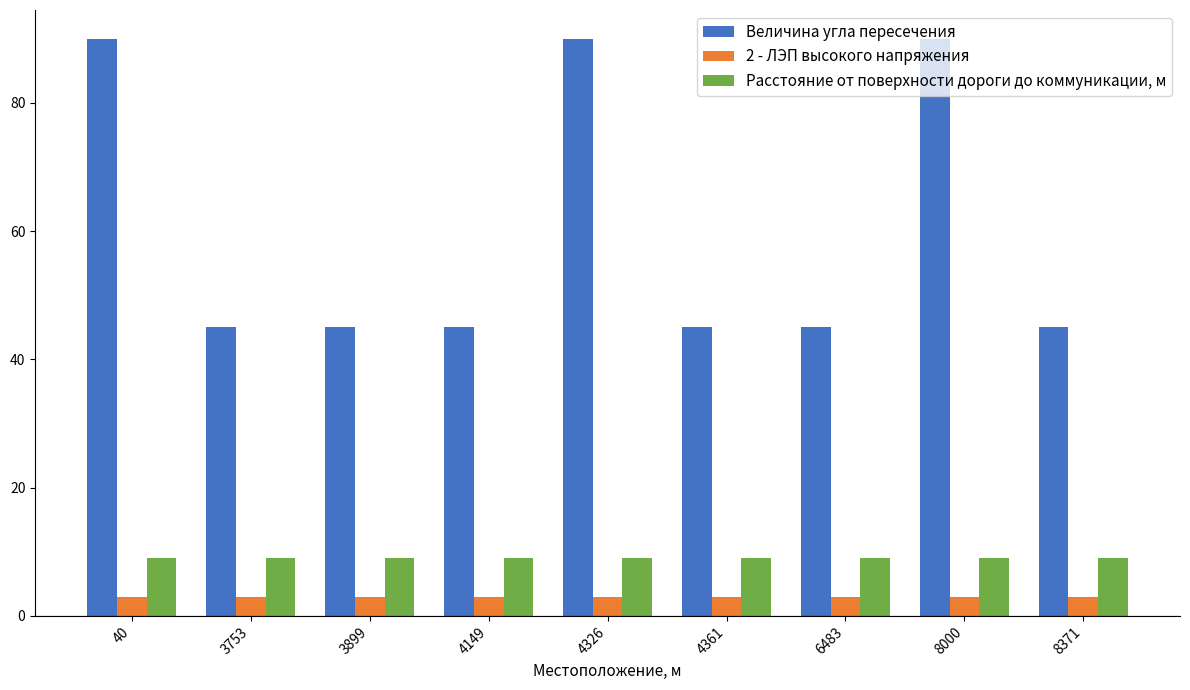

How many bars are there in total?

27